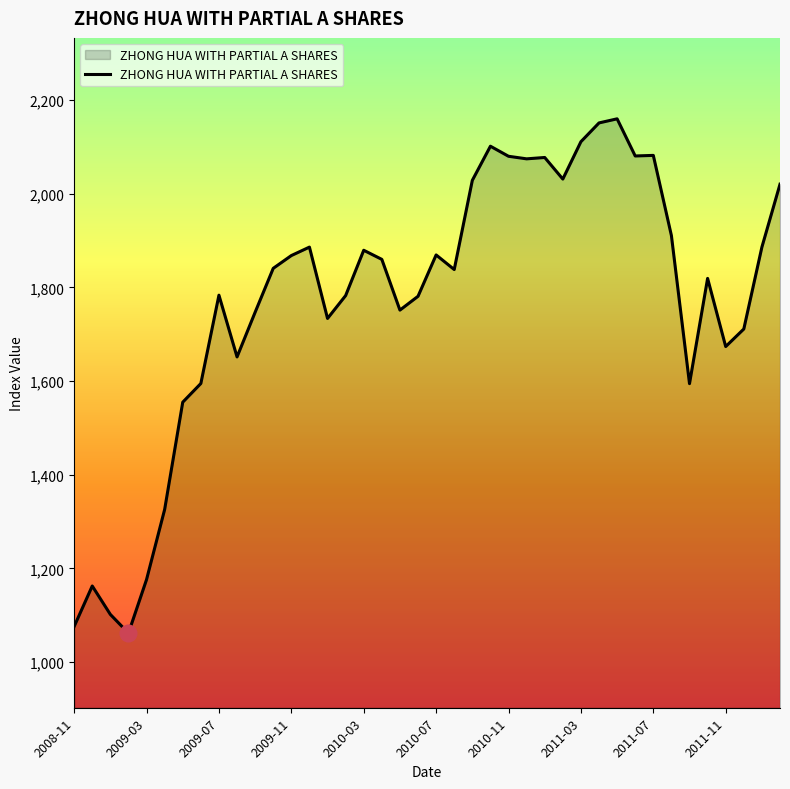

What is the minimum value shown in the chart?

1061.9